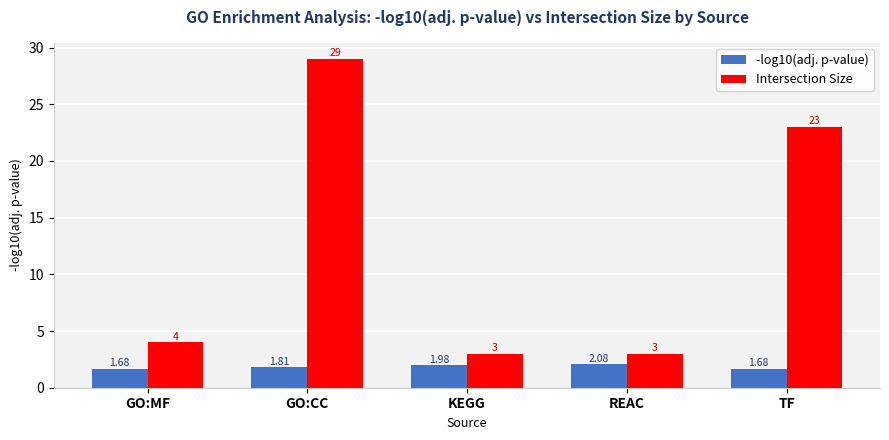

What is the sum of the Intersection Size values at GO:CC and GO:MF?

33.0